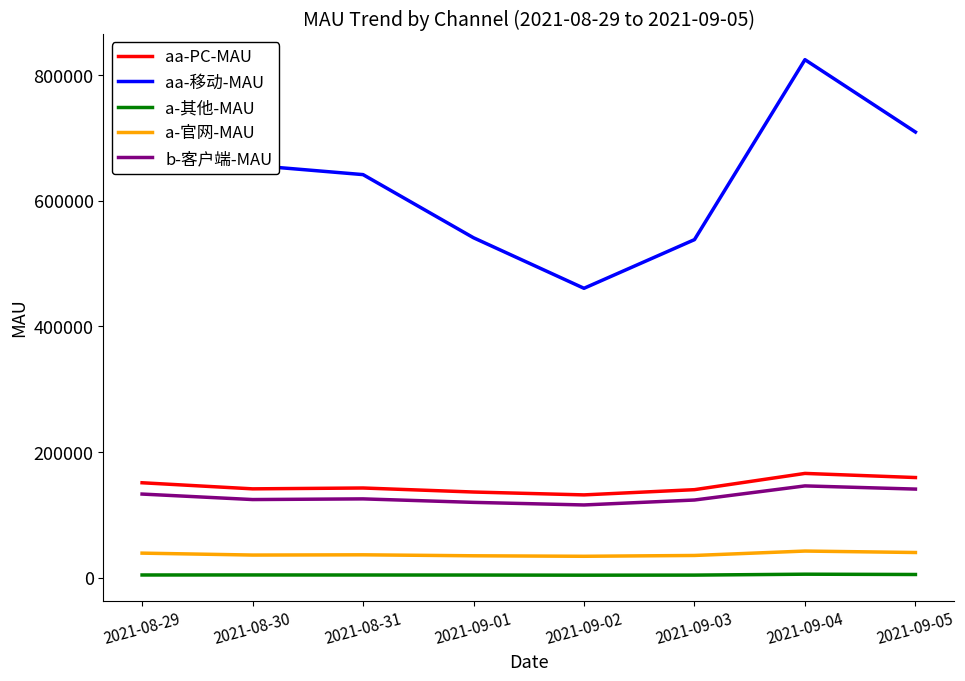

What is the maximum value shown in the chart?

824253